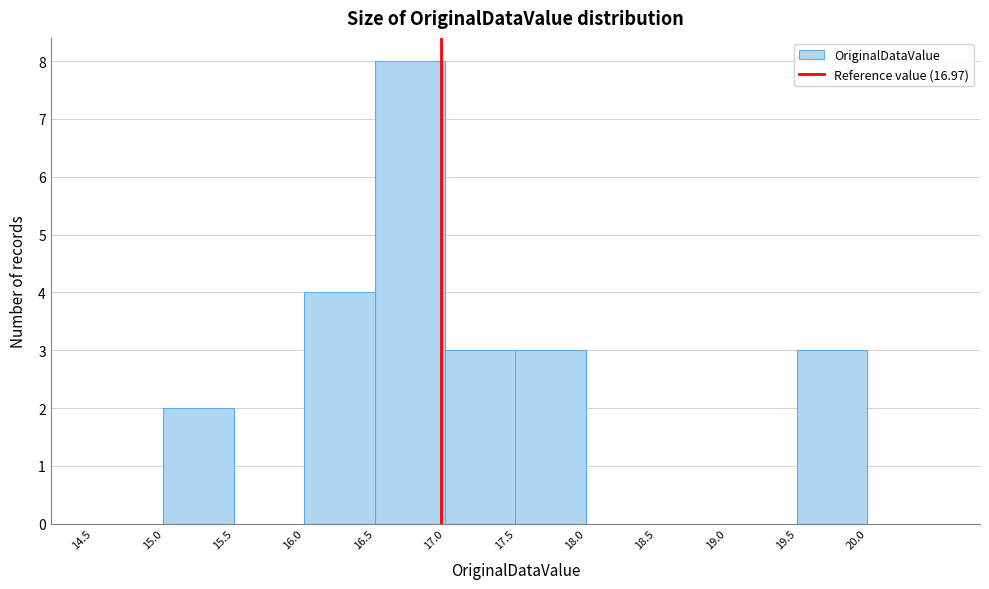

Reading left to right, transcribe this chart: for each bar, give the range it covers on the x-axis and its height. The values are not printed on the chart, so give them approximately, as read against the axis.

14.5 to 15.0: 0
15.0 to 15.5: 2
15.5 to 16.0: 0
16.0 to 16.5: 4
16.5 to 17.0: 8
17.0 to 17.5: 3
17.5 to 18.0: 3
18.0 to 18.5: 0
18.5 to 19.0: 0
19.0 to 19.5: 0
19.5 to 20.0: 3
20.0 to 20.5: 0